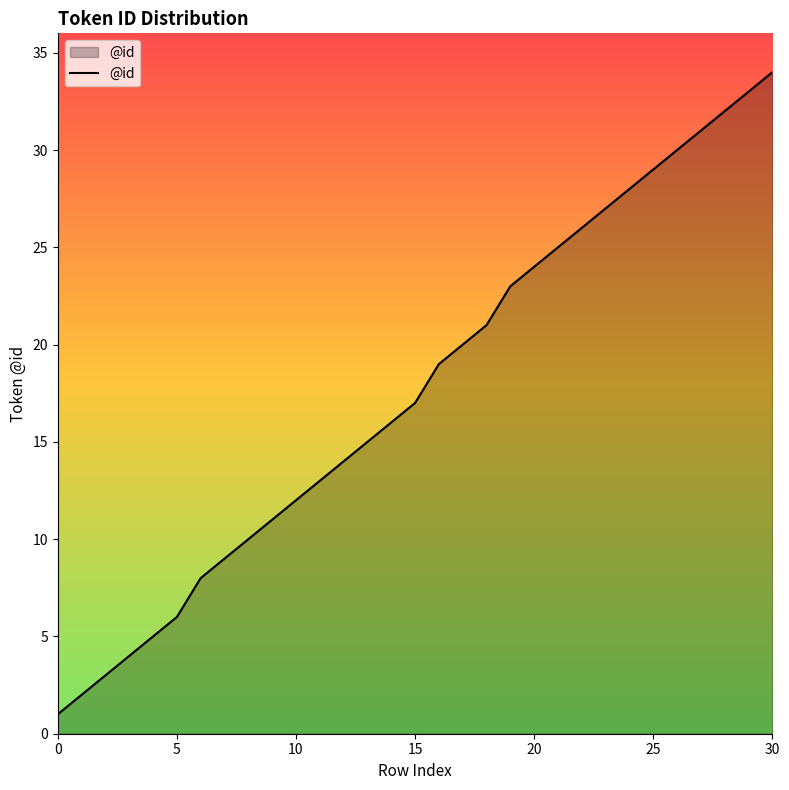

What is the maximum value shown in the chart?

34